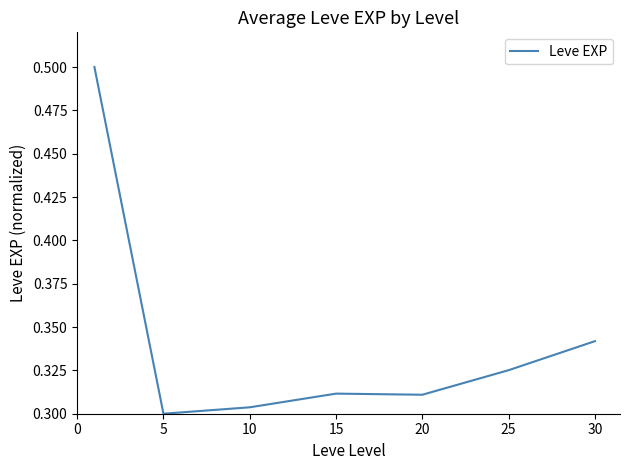

What is the sum of all values?

2.4